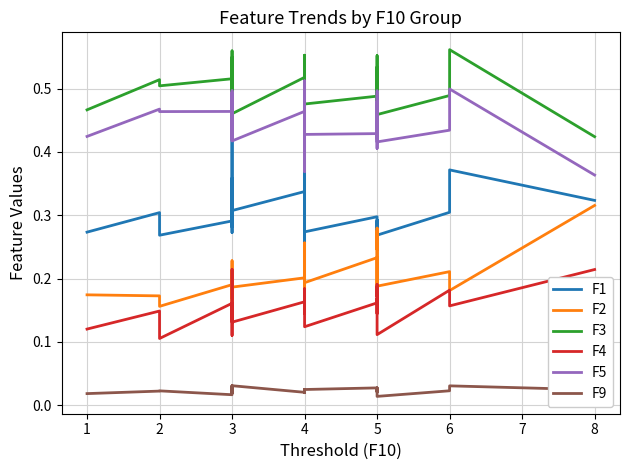

How many data points does each series have?

40